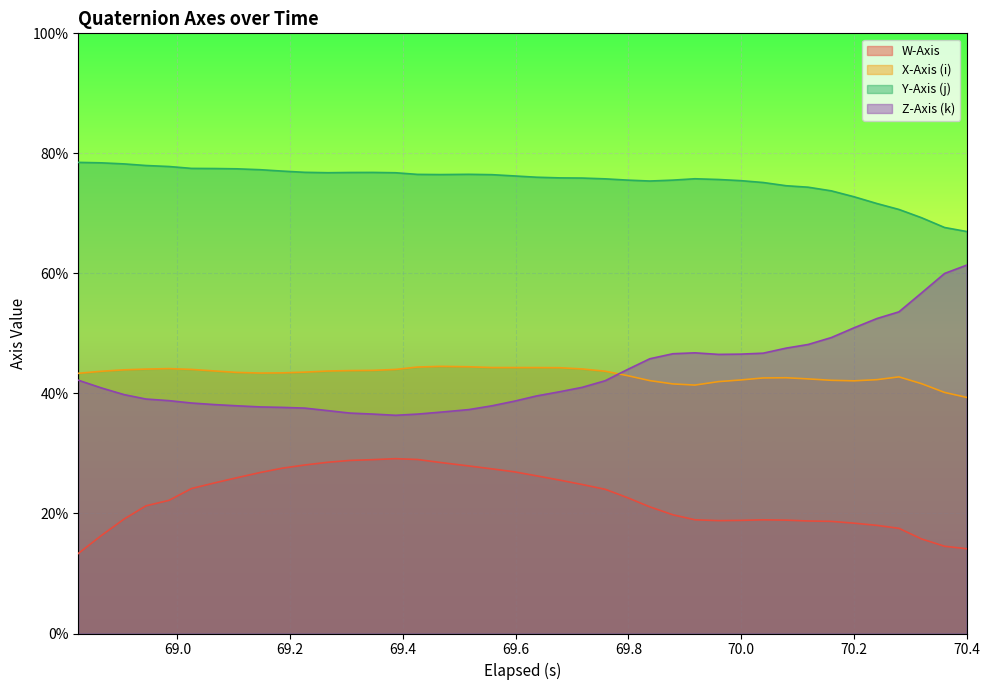

Does the chart display data point markers on the line(s)?

No